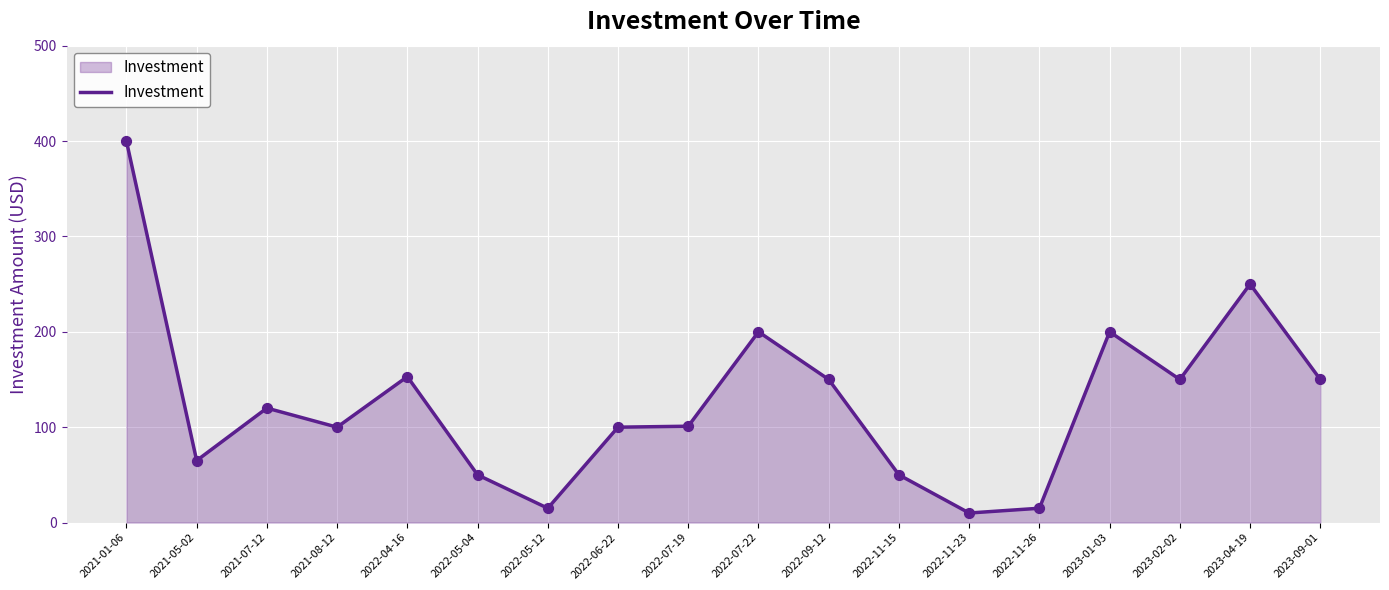

What is the change in value from 2022-06-22 to 2023-04-19?

+150